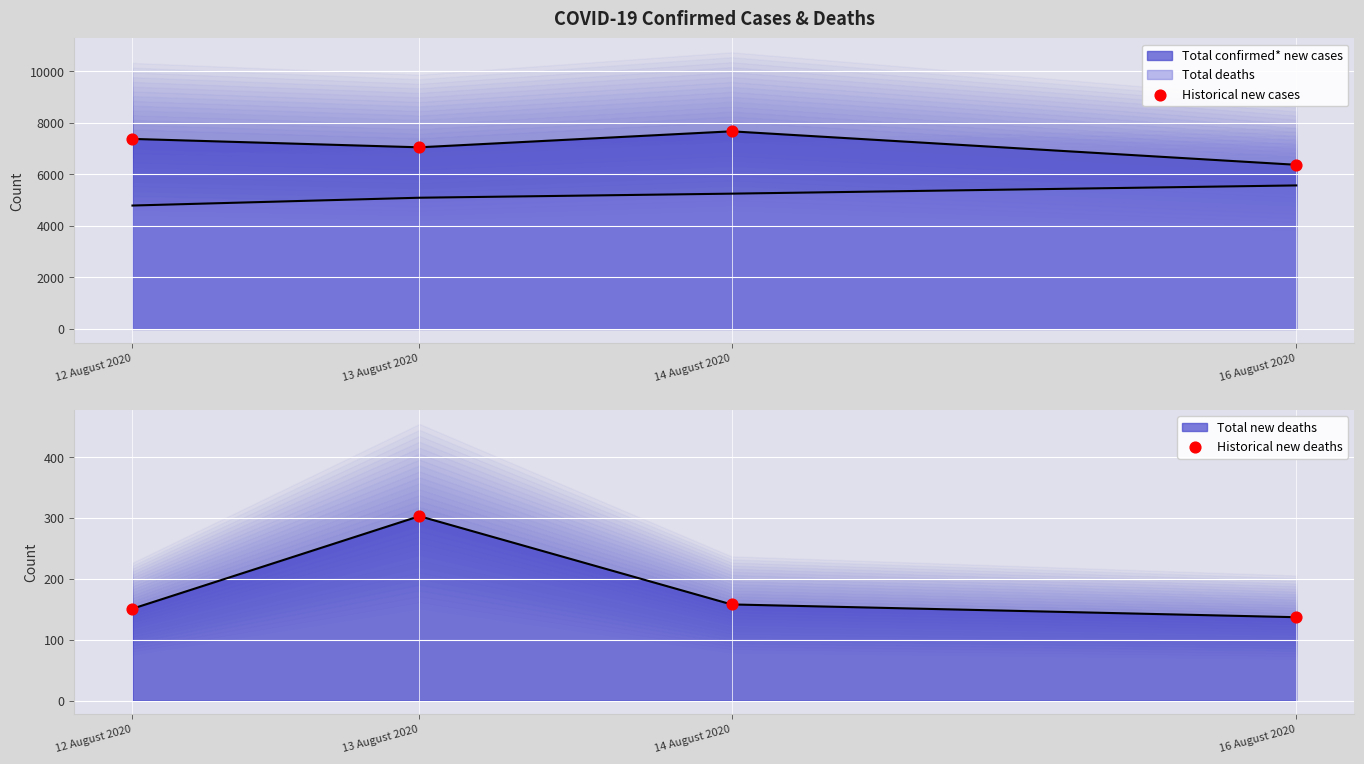

At how many categories does at least one series exceed 7363?

2